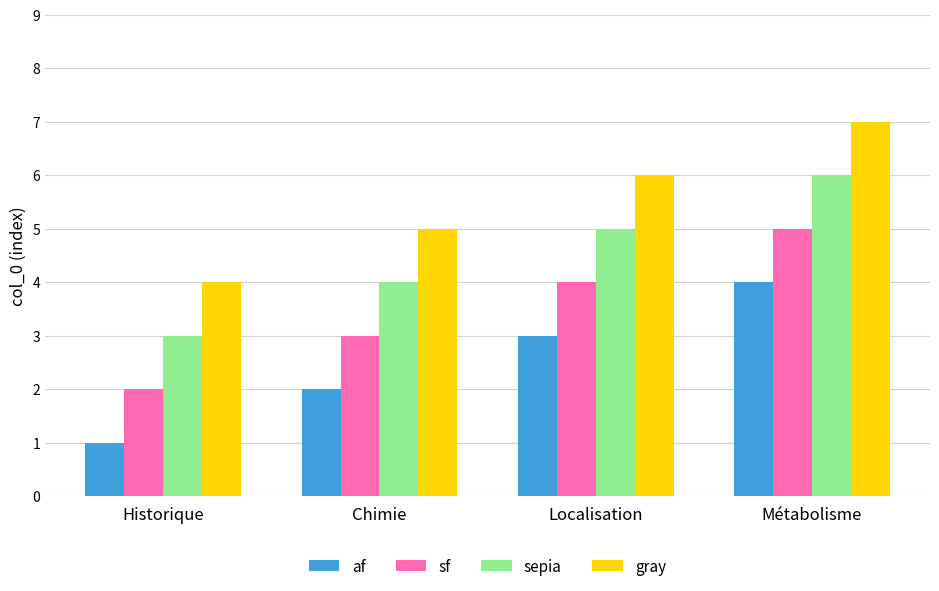

What position from the right is Chimie?

3